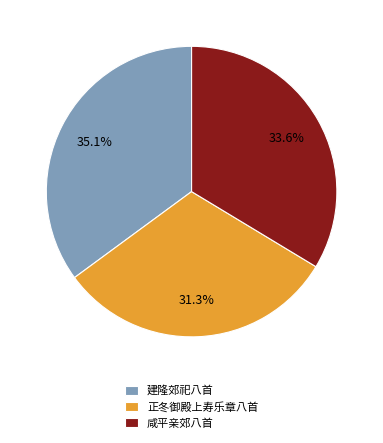

Is there a majority slice in this chart?

No